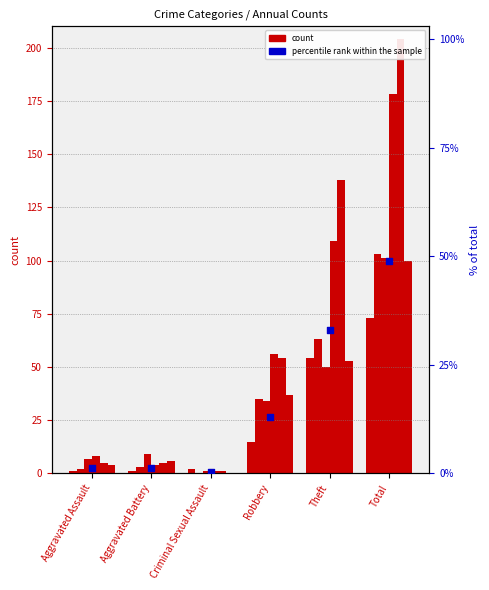

Which has a higher value, Aggravated Battery or Criminal Sexual Assault?

Aggravated Battery